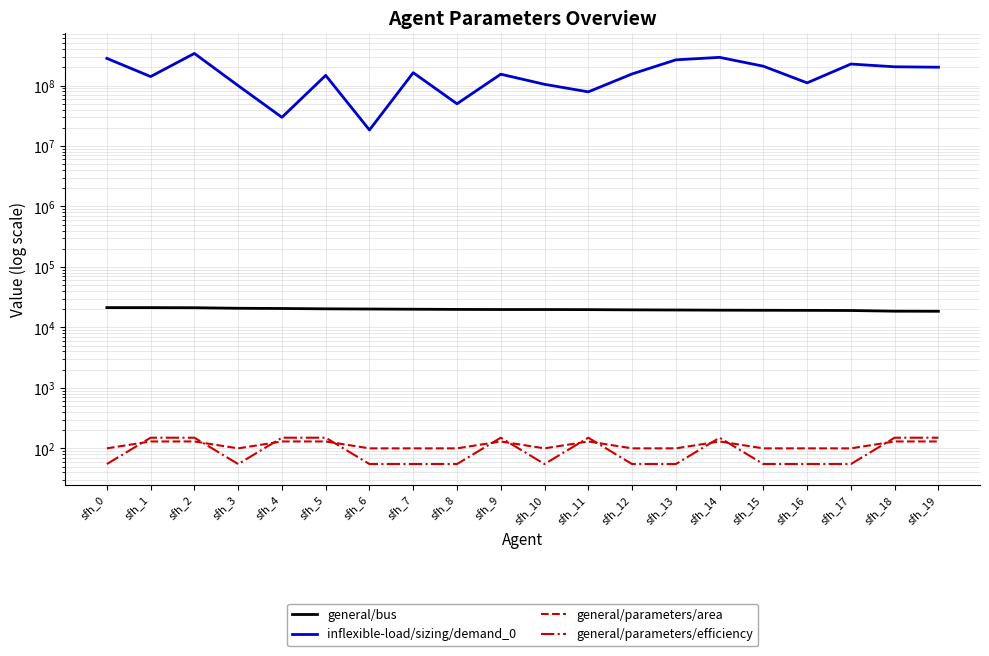

The value of inflexible-load/sizing/demand_0 at sfh_5 is 247661186. True or false?

False